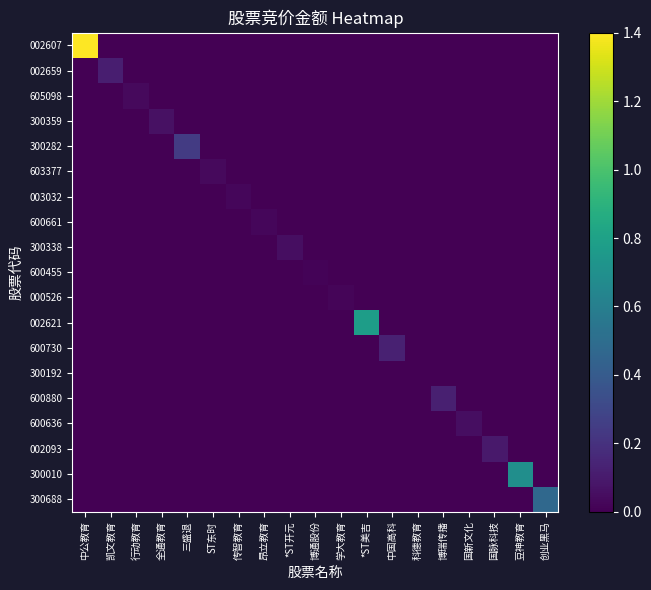

What is the total value across all series at 创业黑马?

0.5